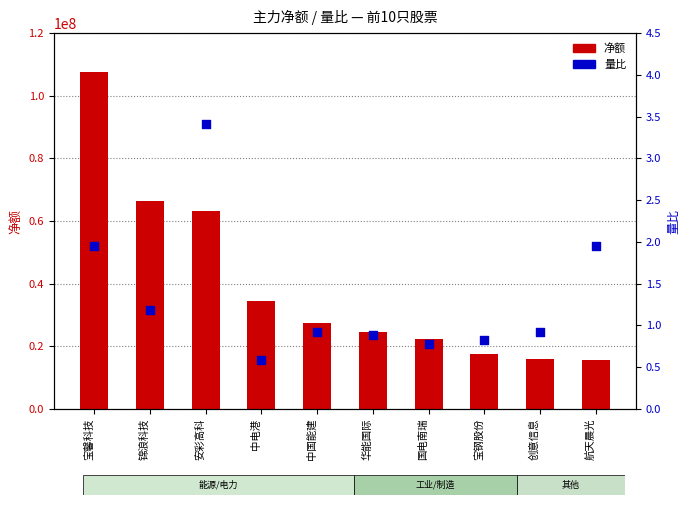

Which series has the widest spread of Y values?

净额